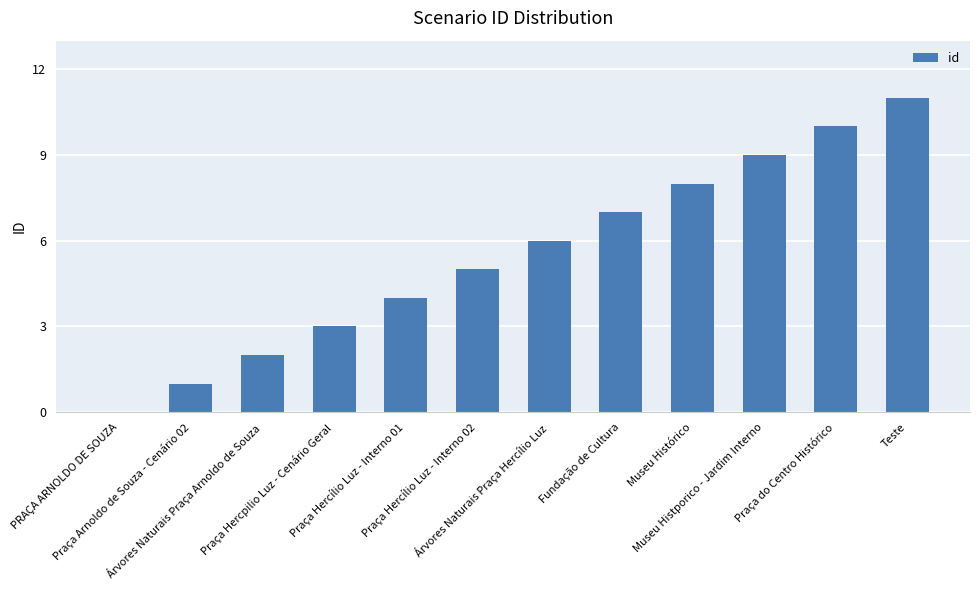

What is the sum of the values at Praça do Centro Histórico and Praça Hercílio Luz - Interno 01?

14